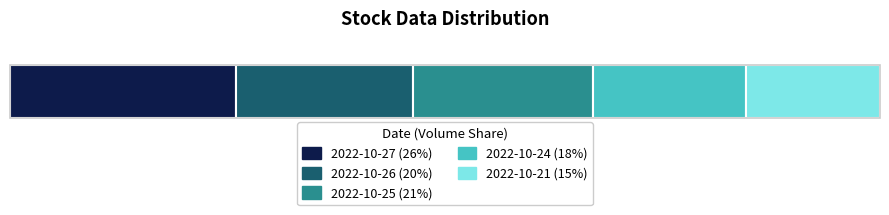

What is the difference between the t_volume values at 2022-10-24 and 2022-10-25?

141.0